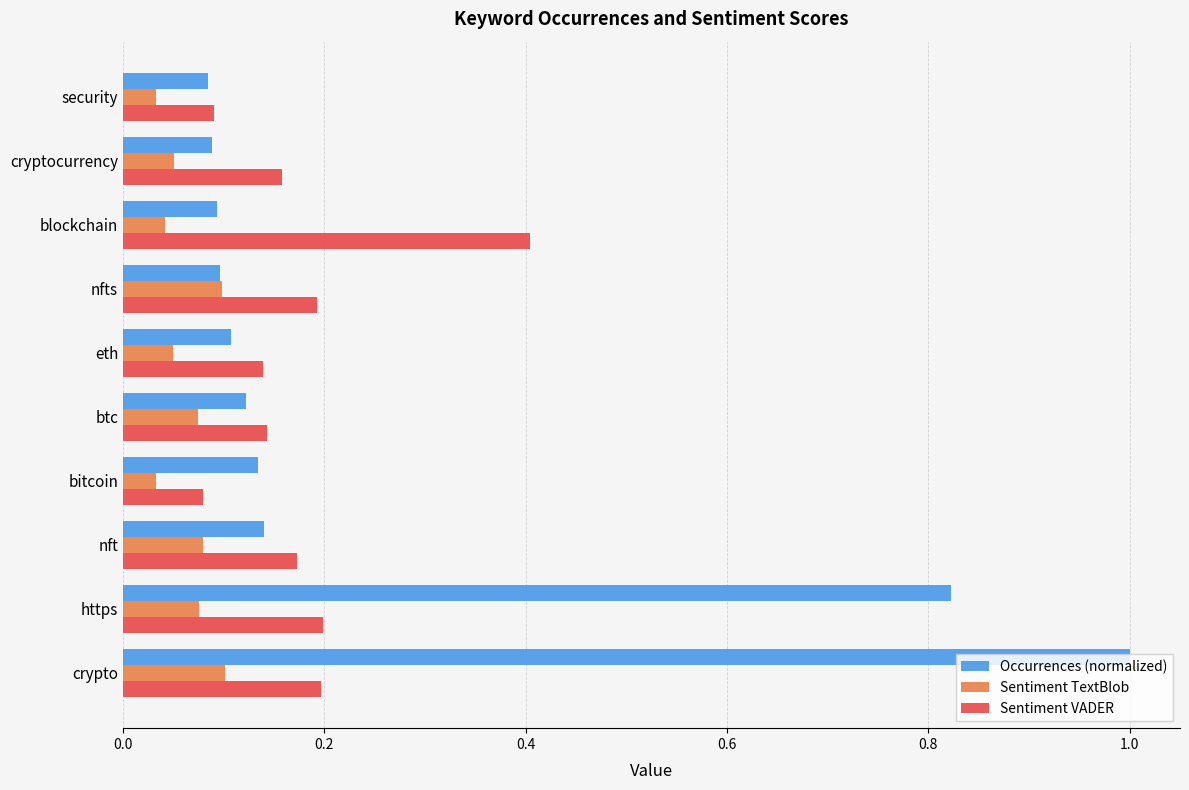

What is the highest value of the Sentiment VADER series?

0.4